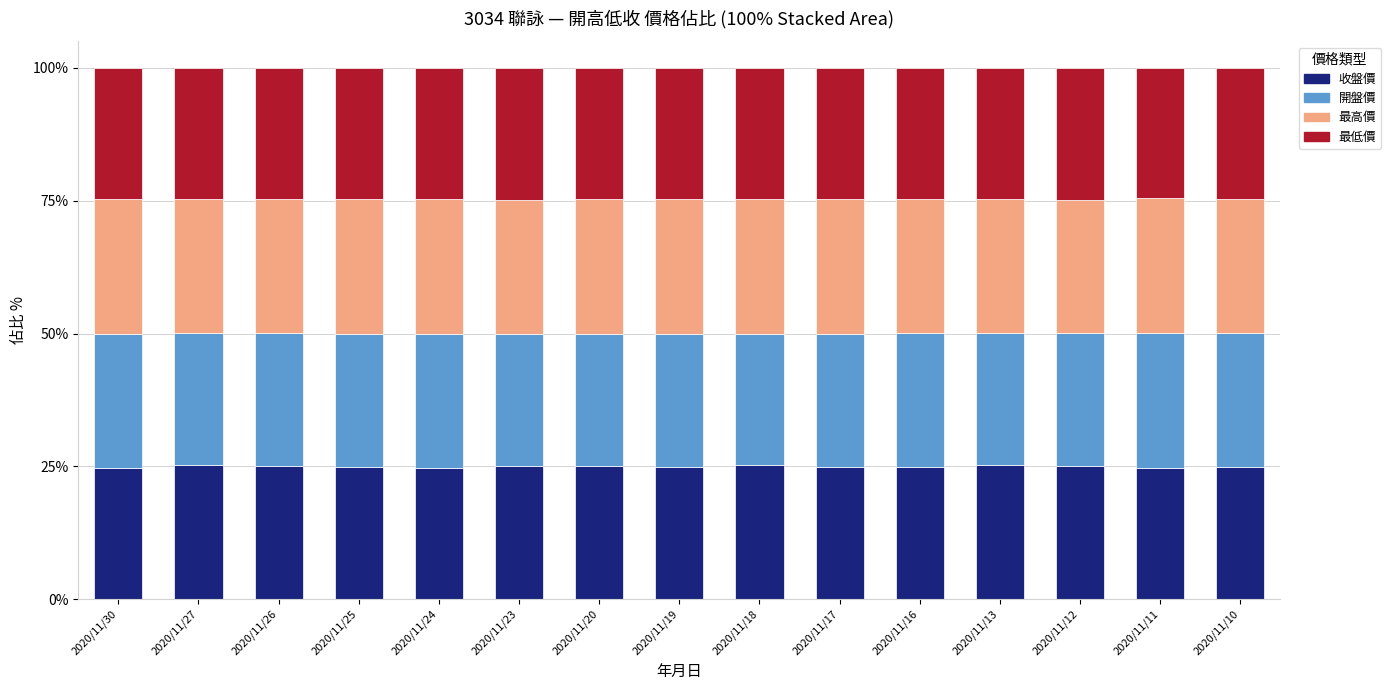

What is the maximum value for 收盤價?

25.2